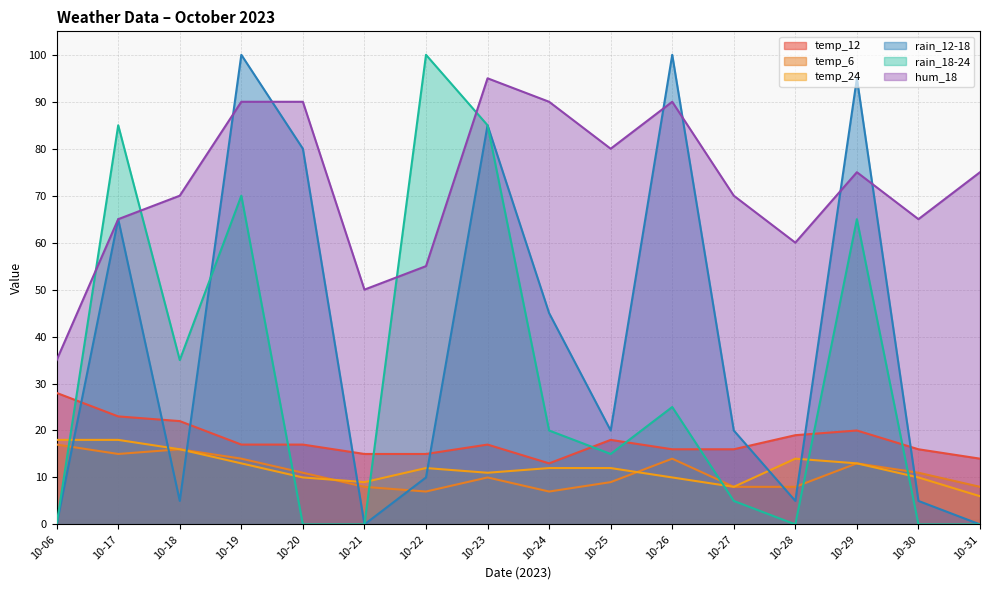

What is the value of the rain_18-24 point at the 14th from the left?

65